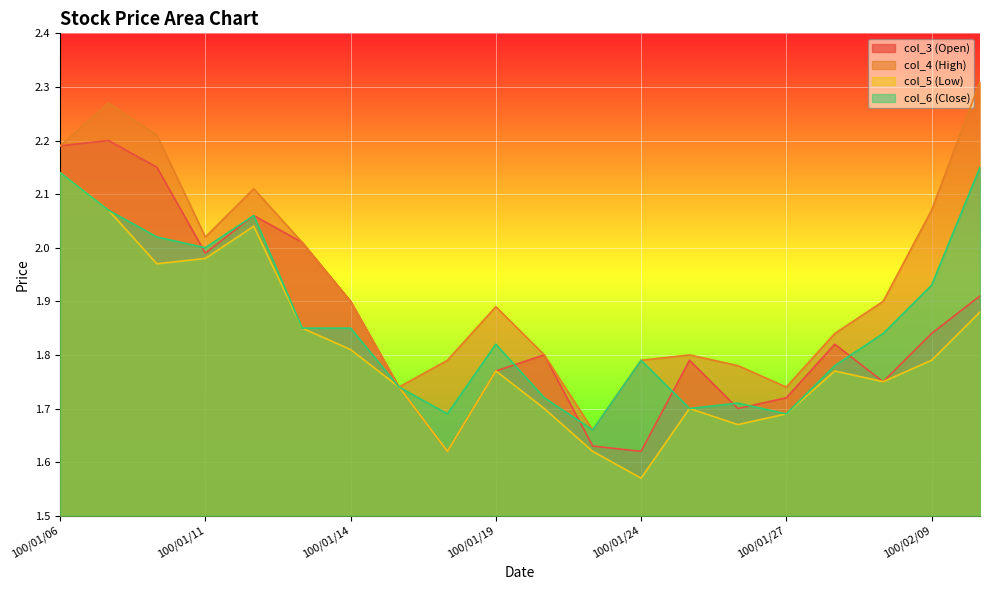

What is the difference between the maximum and minimum values in the col_5 (Low) series?

0.6